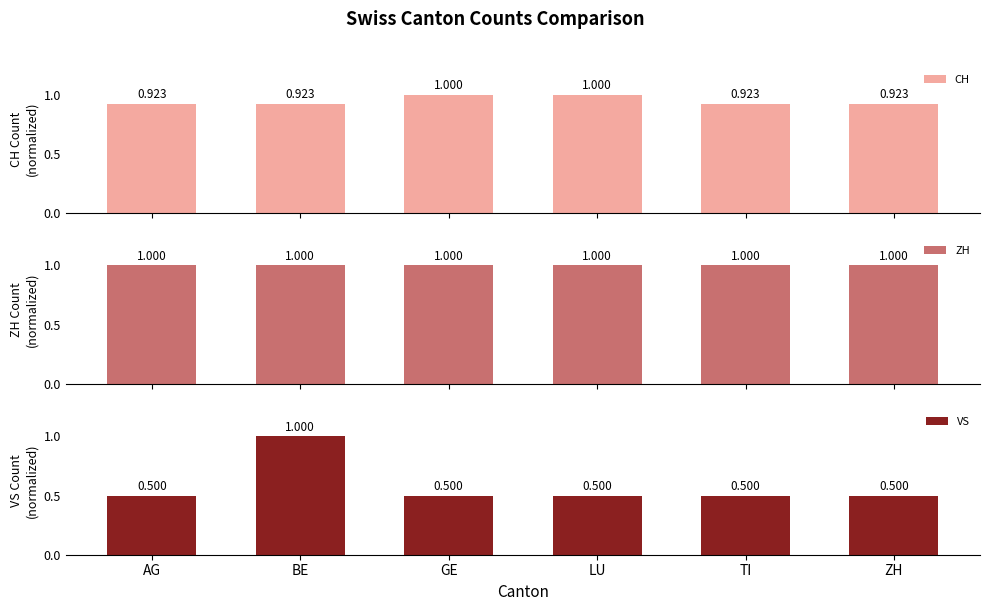

At which category is the sum across all series the highest?

BE